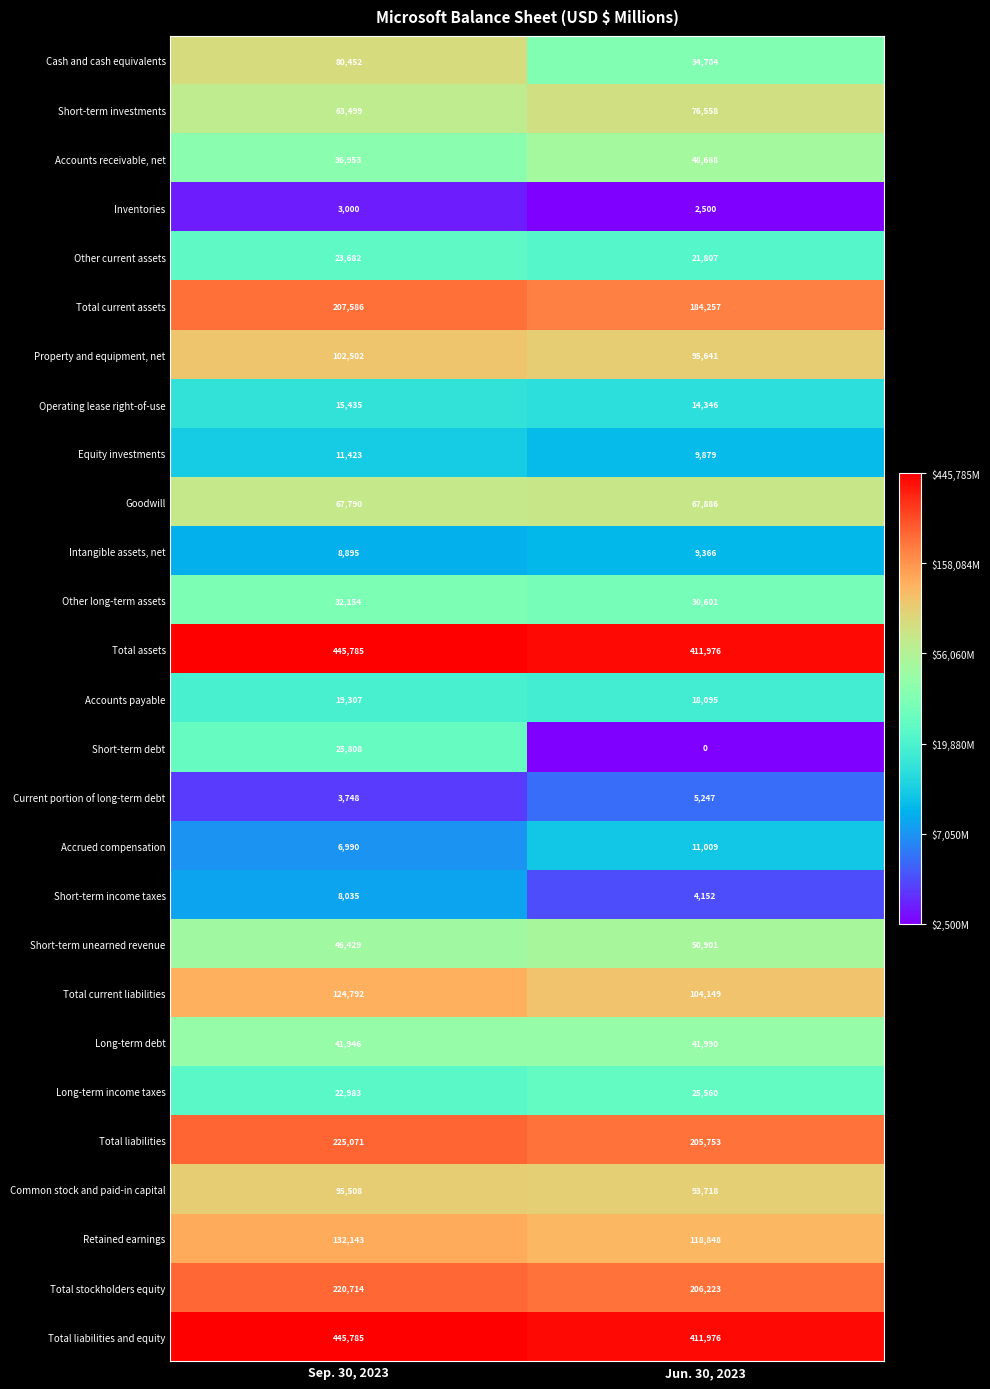

At how many categories does at least one series exceed 4?

2